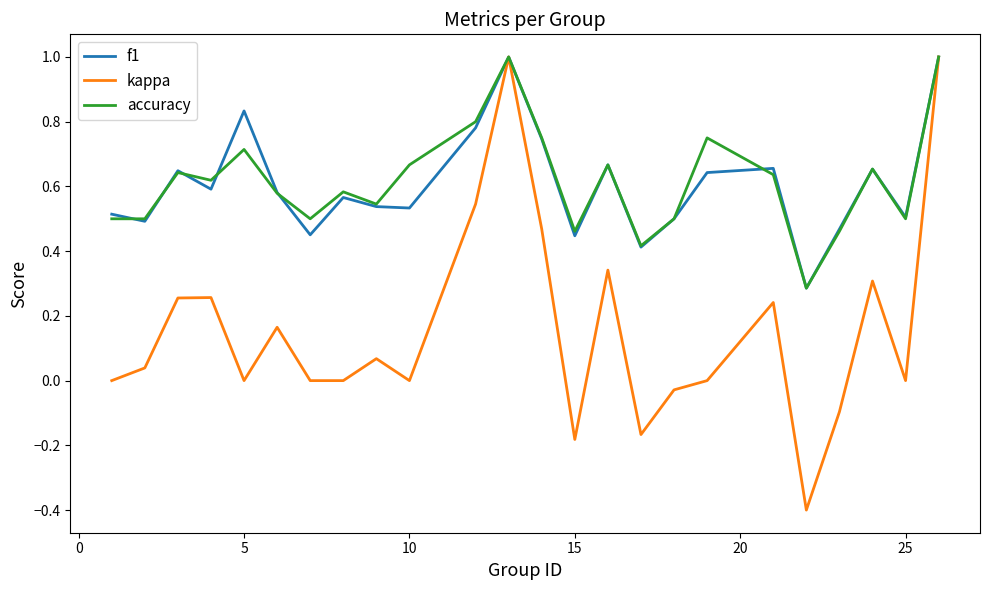

What is the minimum value for kappa?

-0.4